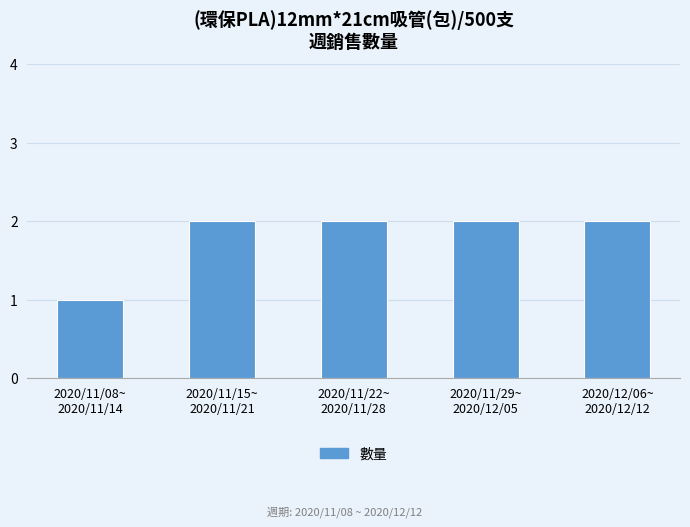

Reading left to right, transcribe all the data shown in this chart.

1	2	2	2	2